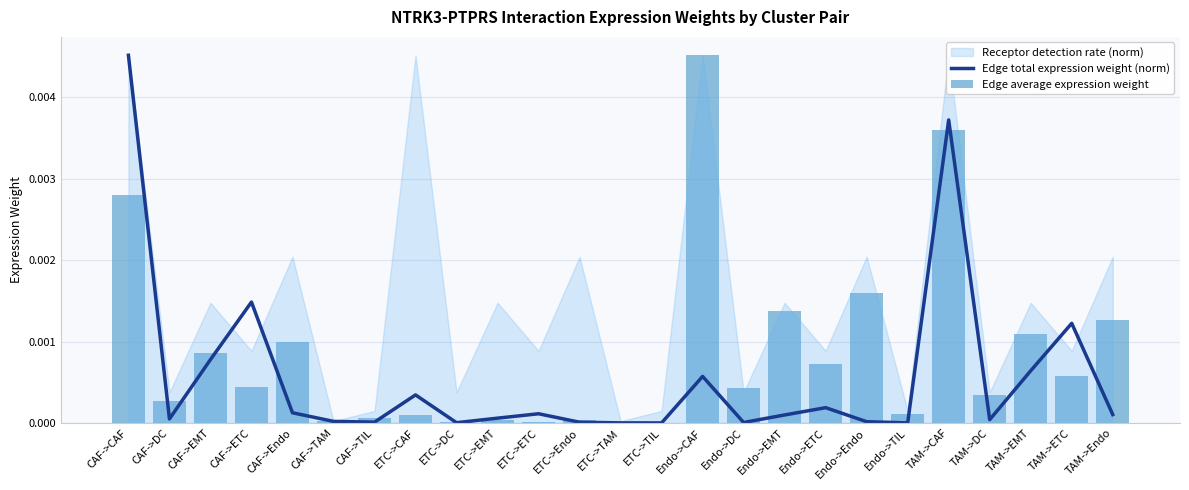

How many data points does each series have?

25